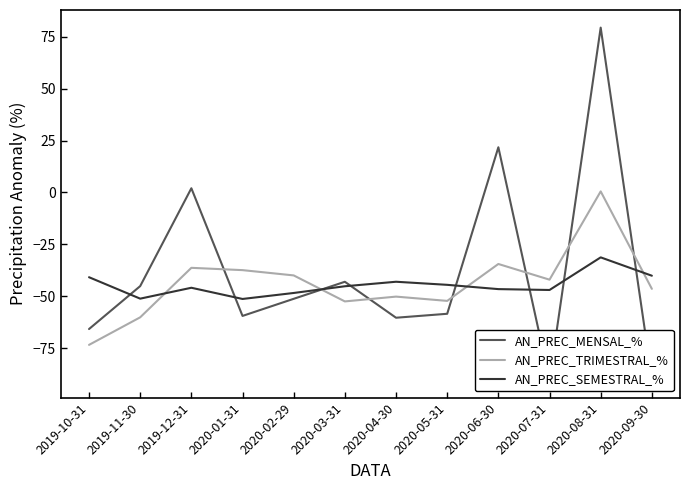

Where is the first local minimum for AN_PREC_SEMESTRAL_%?

2019-11-30